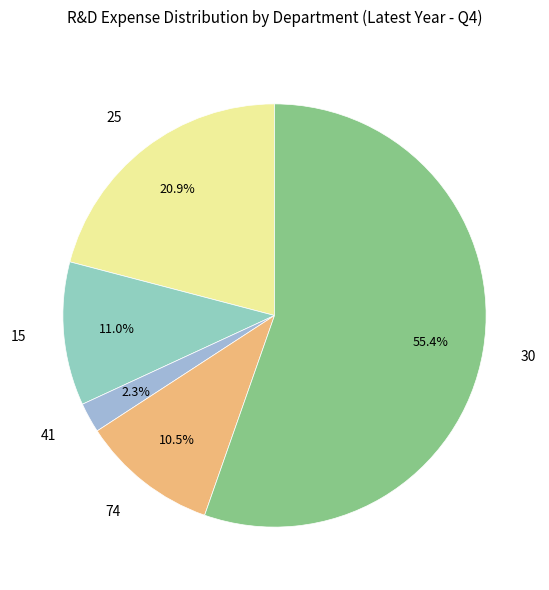

Is there any slice that represents more than half of the pie?

Yes